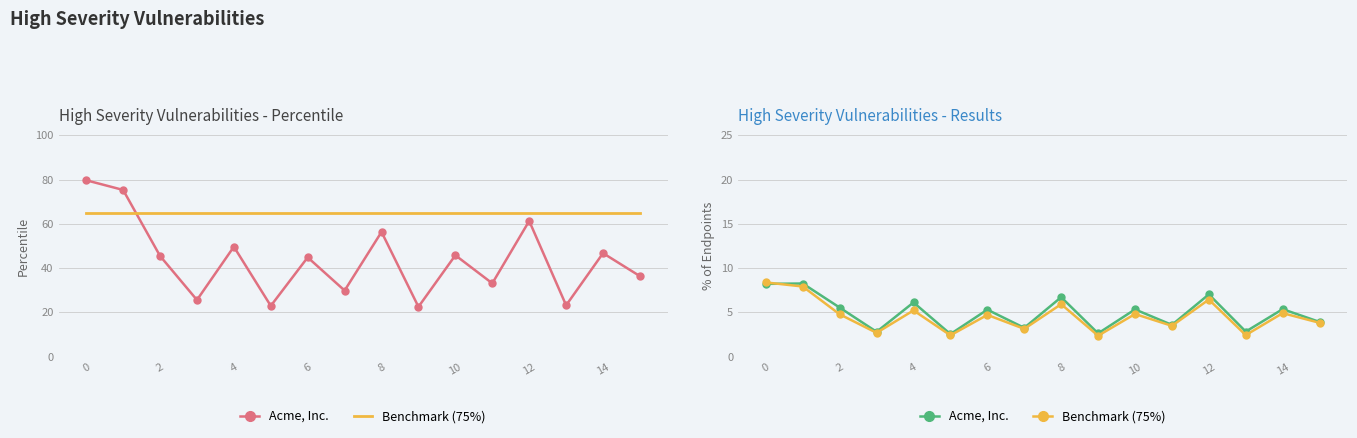

True or false: Benchmark (75%) has a value of 3.3 at 9.

False